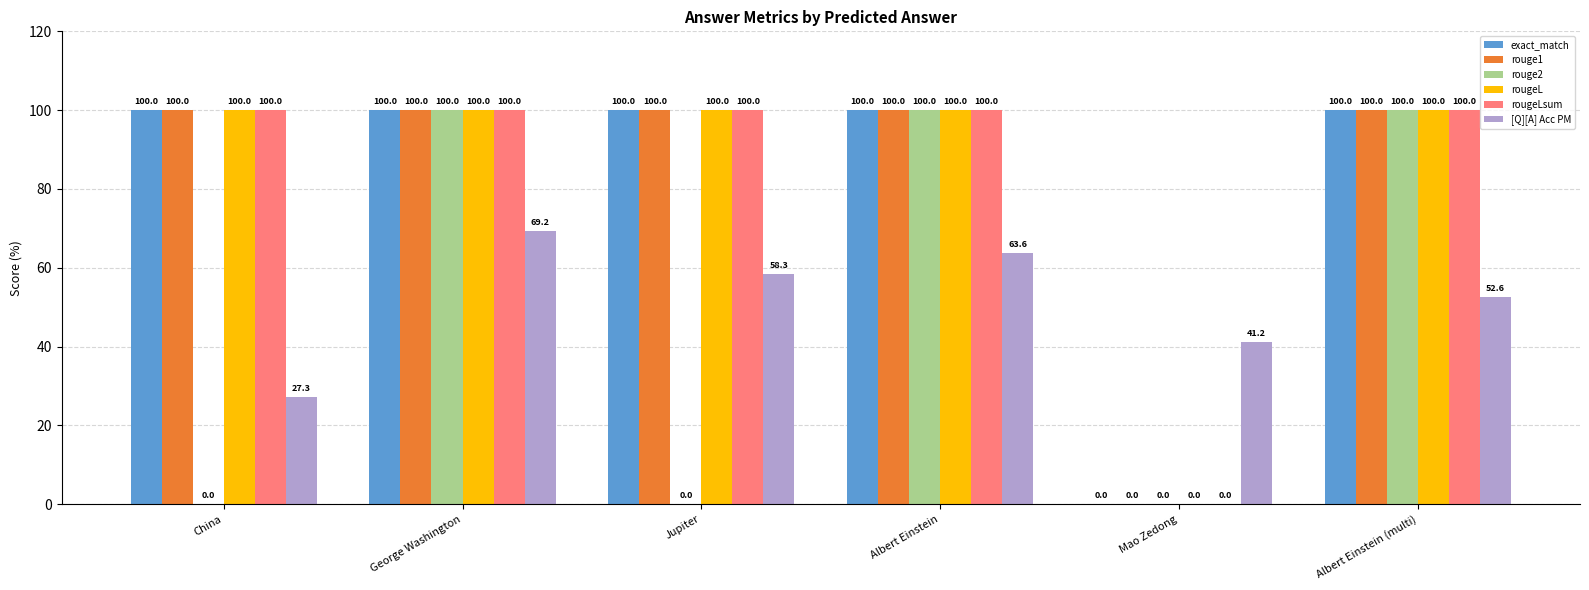

True or false: [Q][A] Acc PM has a value of 18.7 at Albert Einstein (multi).

False